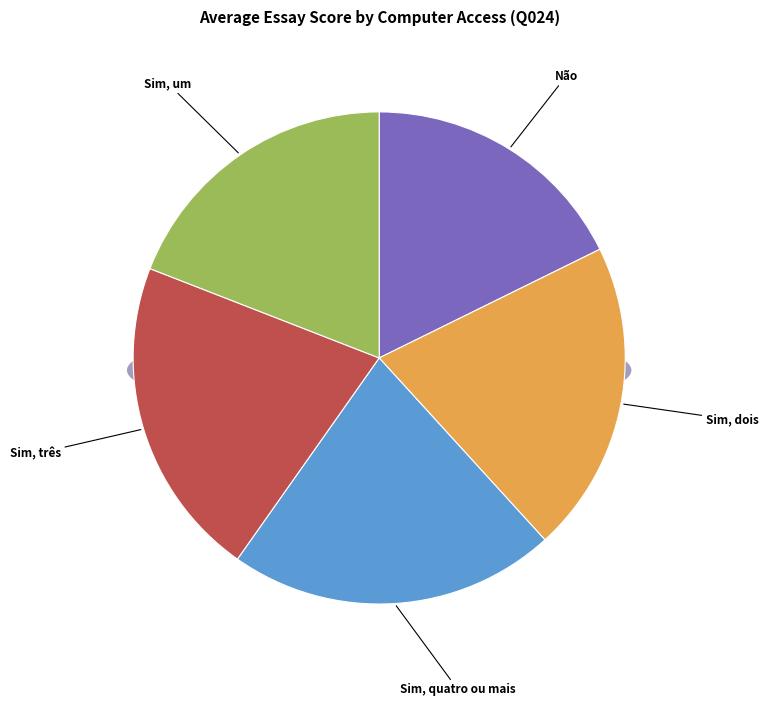

To the nearest percent, what portion does Sim, três represent?

21%